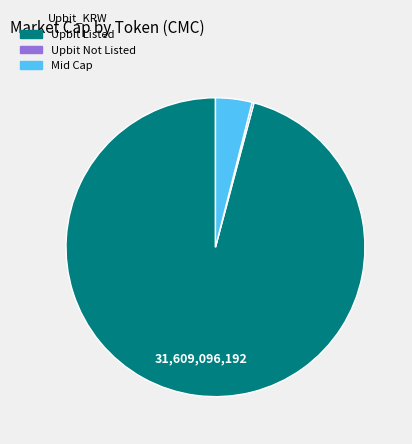

Is there a majority slice in this chart?

Yes